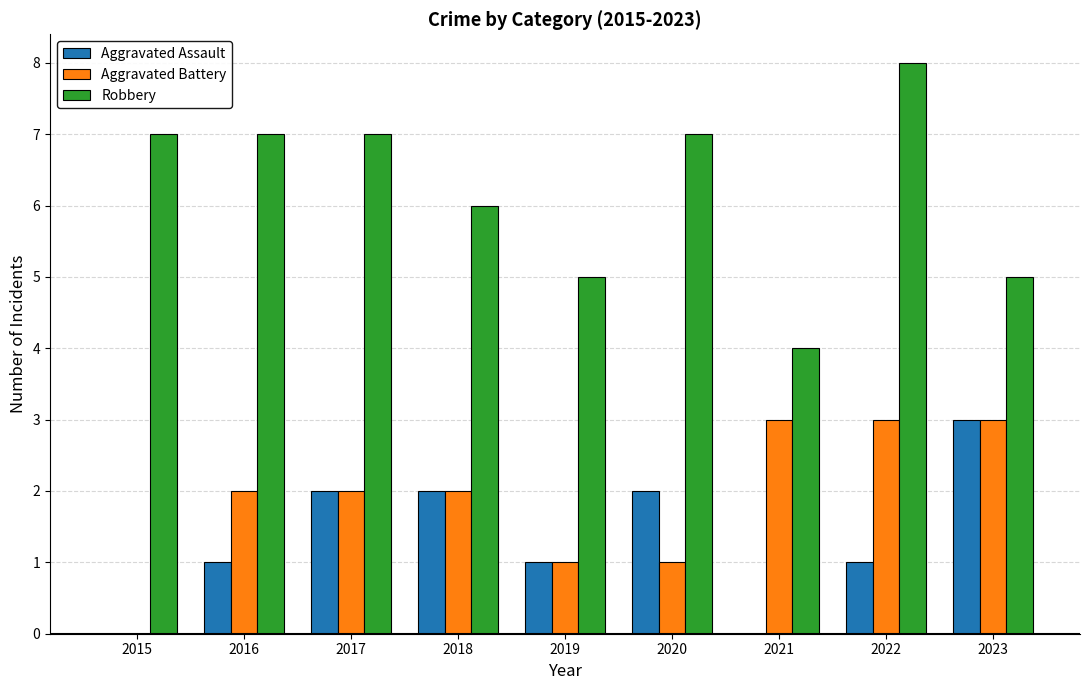

What is the greatest value displayed?

8